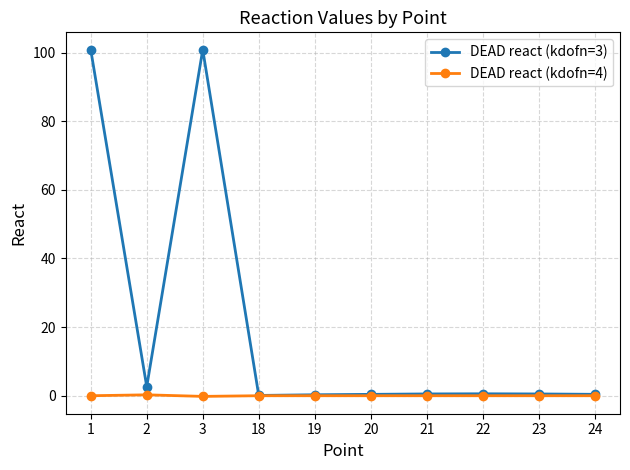

Is this an area chart (filled region under the line)?

No